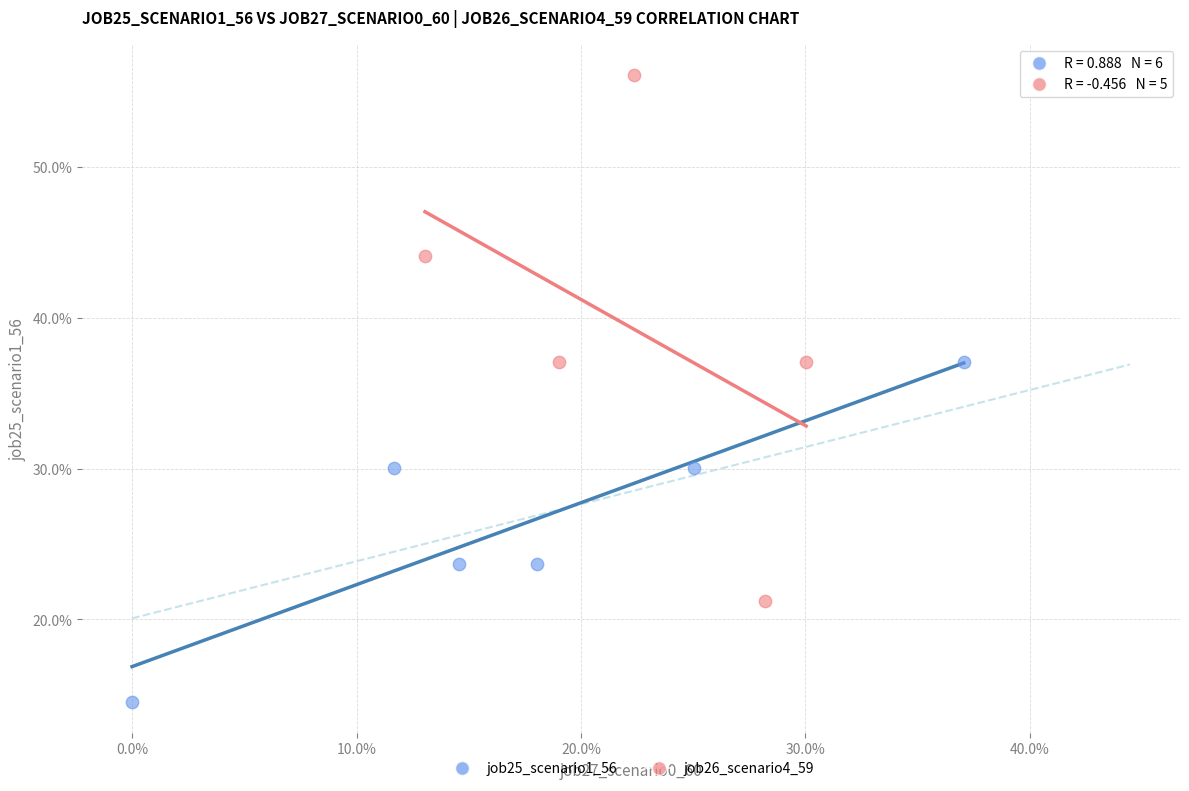

Which series contains the lowest Y value?

job25_scenario1_56